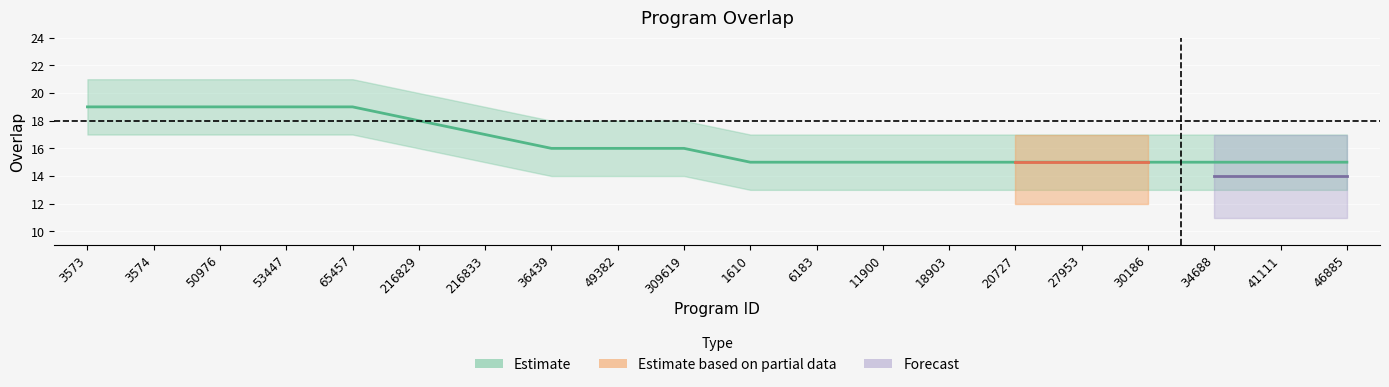

What position from the right is 216833?

14